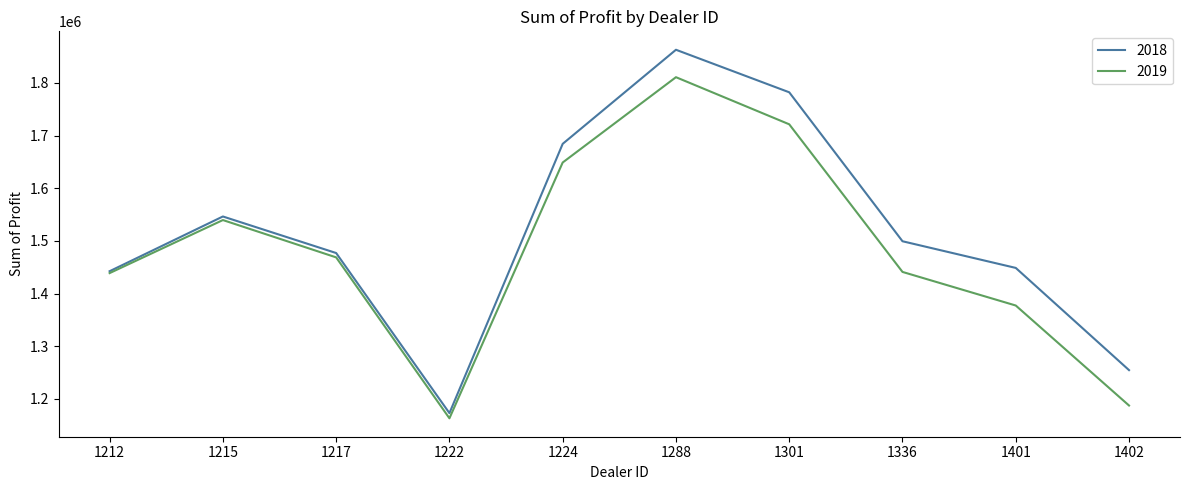

What is the maximum value for 2019?

1810750.0